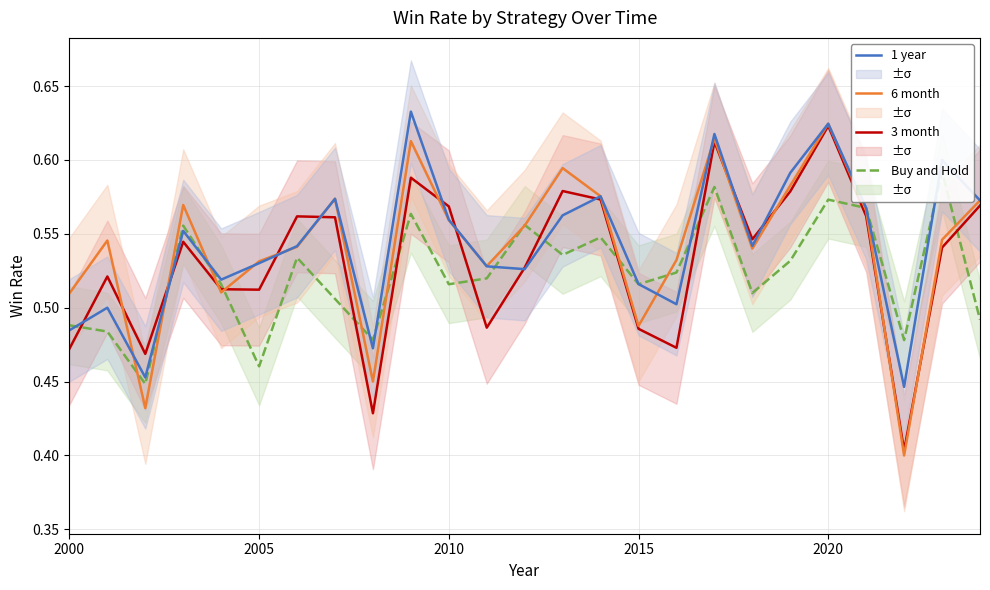

Which category has the highest value in the 3 month series?

2020